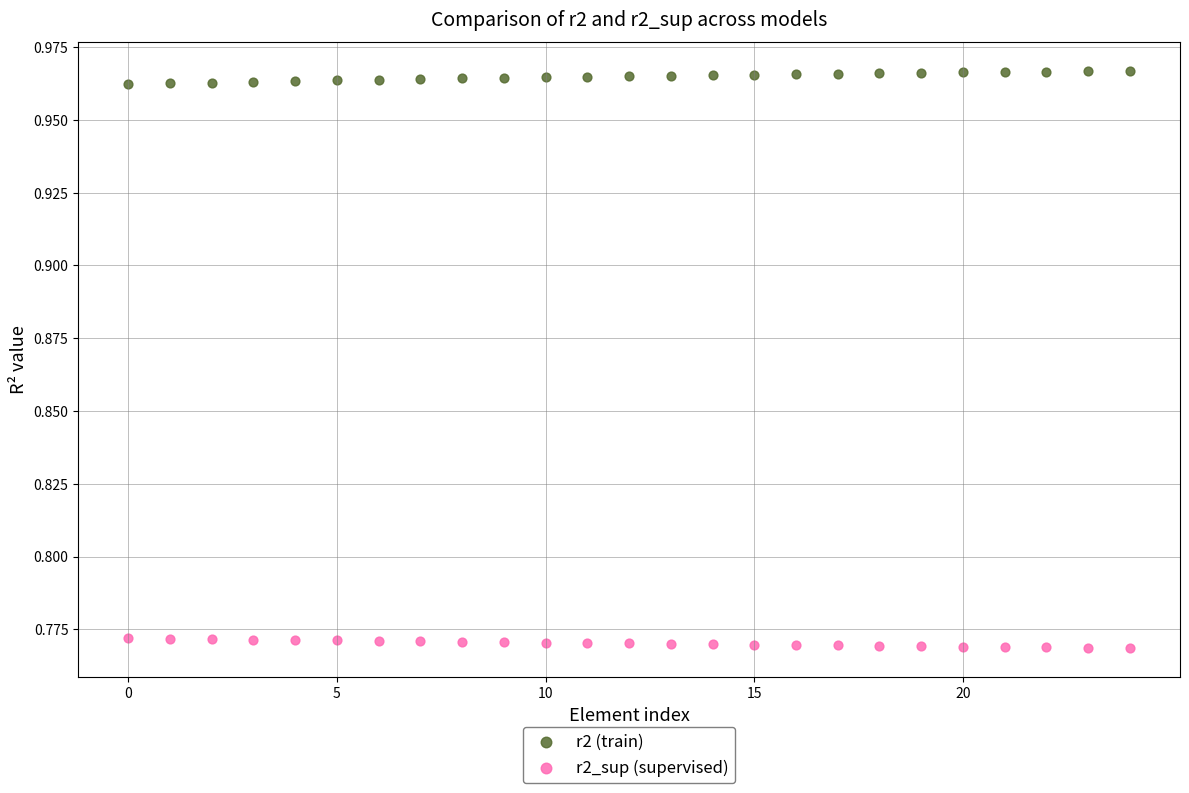

Which series contains the highest Y value?

r2 (train)